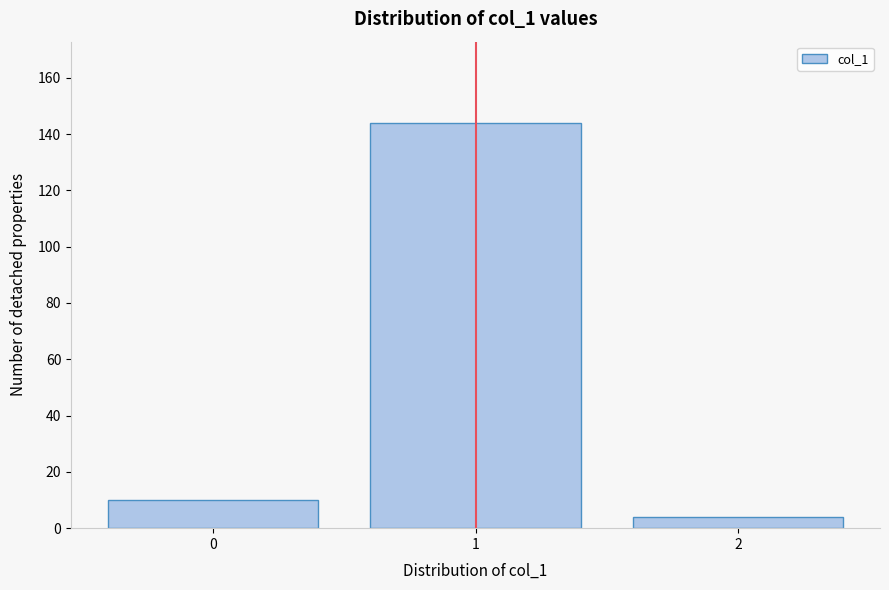

Reading left to right, transcribe all the data shown in this chart.

0=10	1=144	2=4